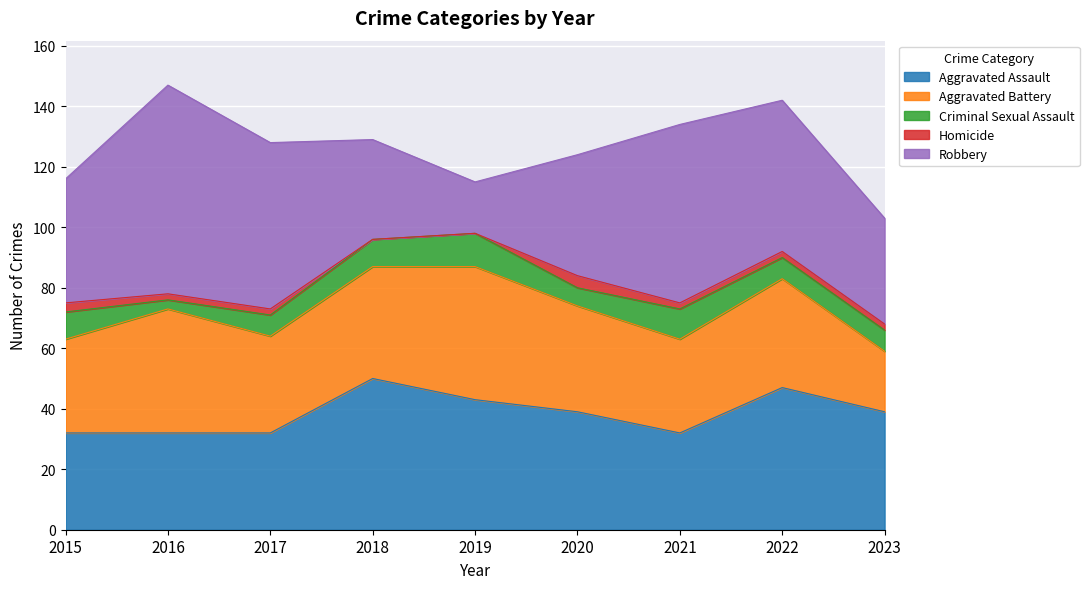

Is it true that Criminal Sexual Assault equals 7 at 2023?

True